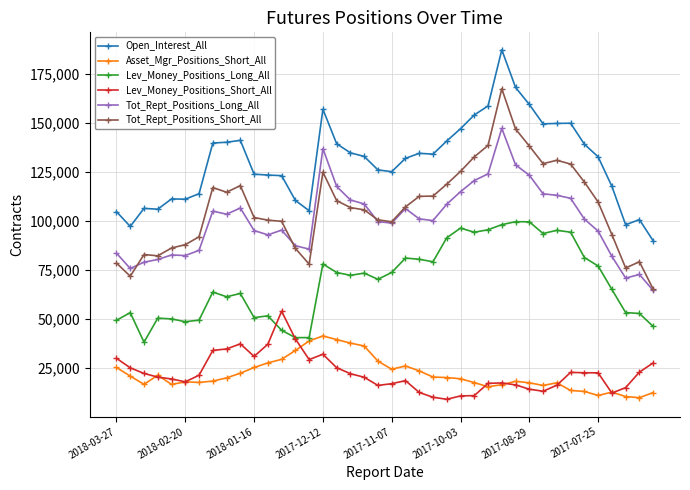

What is the value of the Open_Interest_All point at the 17th from the left?

139427